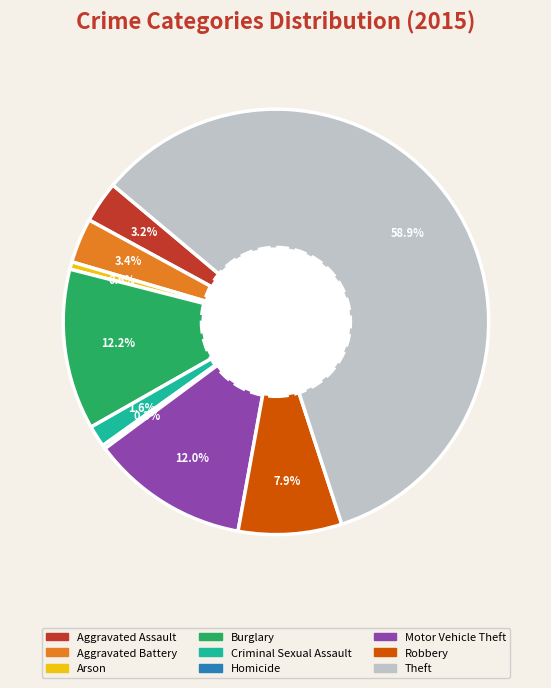

Combined, what portion of the pie is Aggravated Assault and Theft?

62.0%